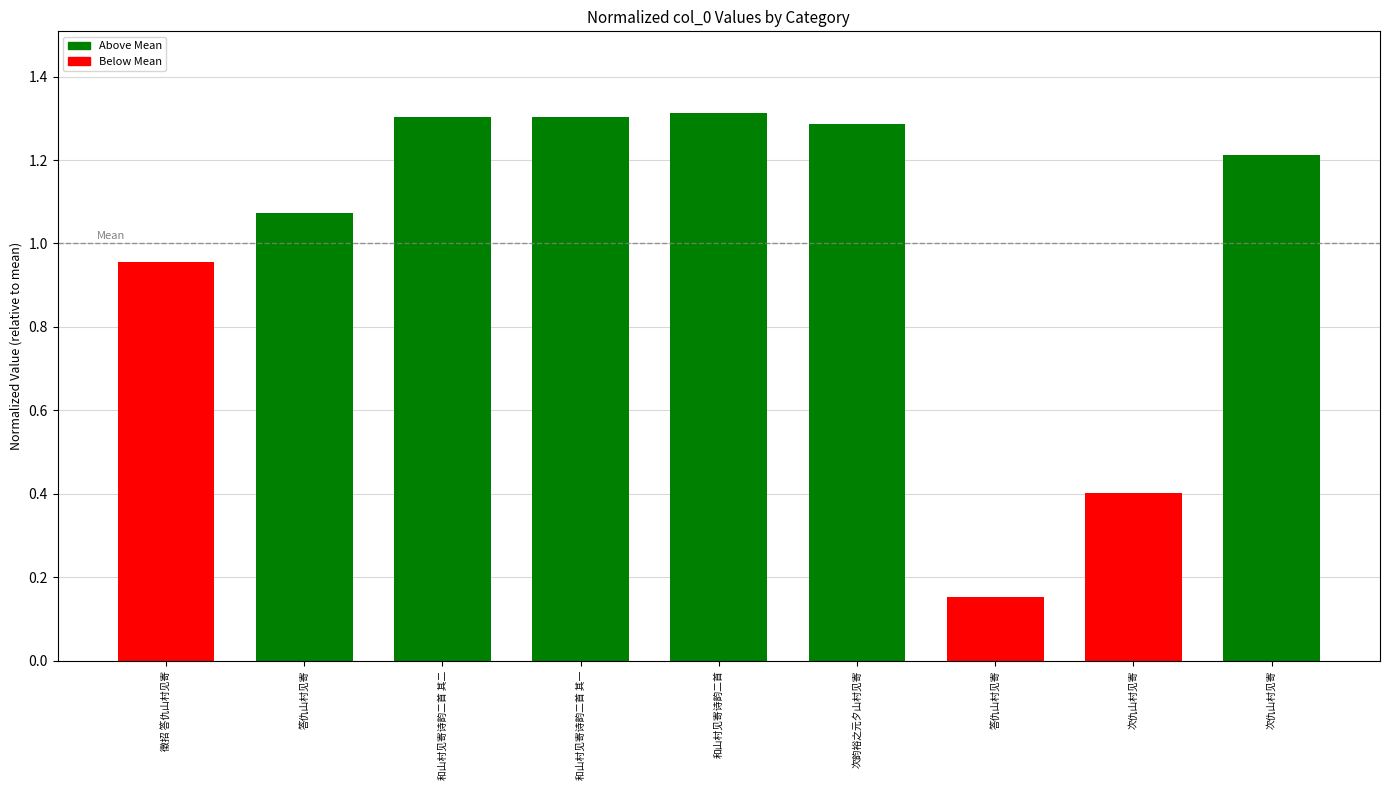

What is the label of the 9th bar from the left?

次仇山村见寄